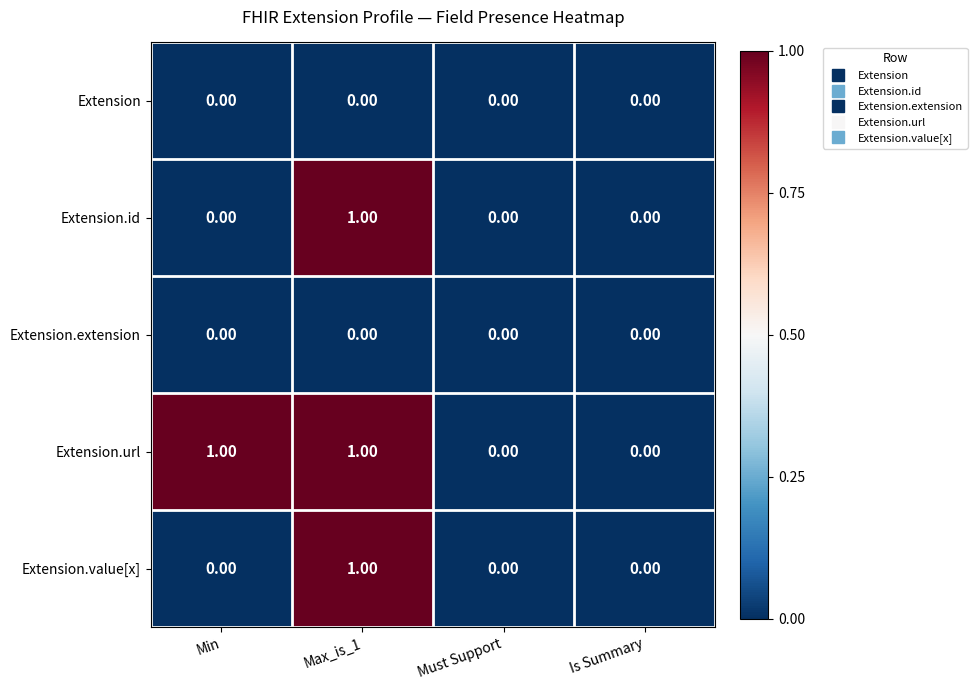

Which series has the largest total across all categories?

Extension.url